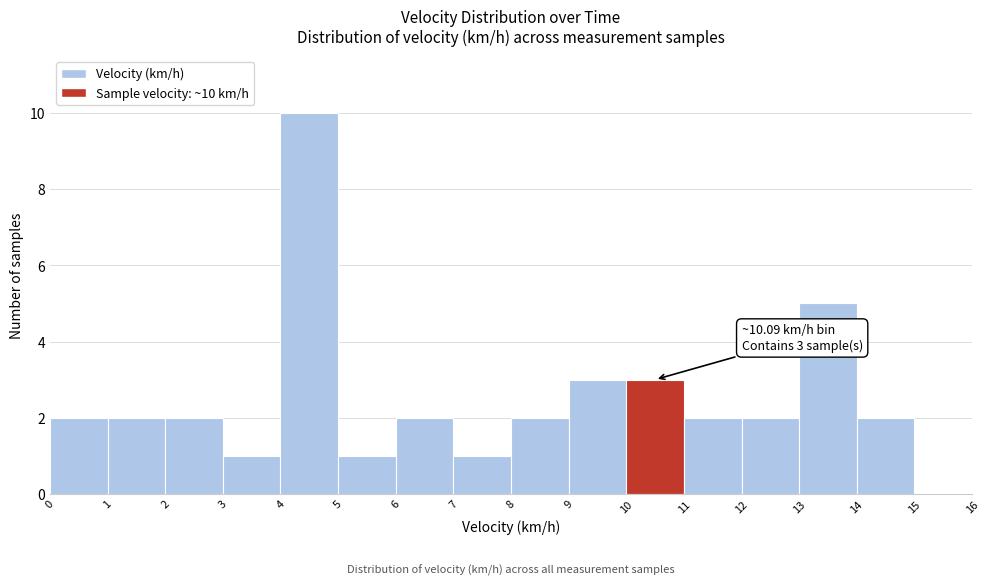

Which range on the x-axis has the tallest bar?

4 to 5